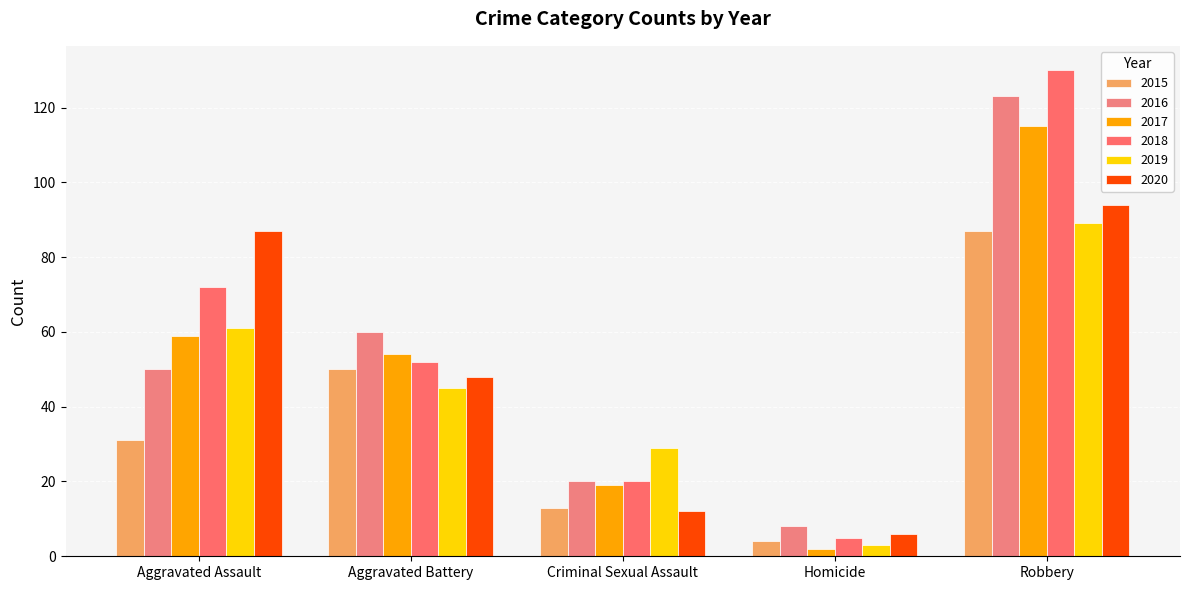

List the series in order of their peak value, highest first.

2018, 2016, 2017, 2020, 2019, 2015